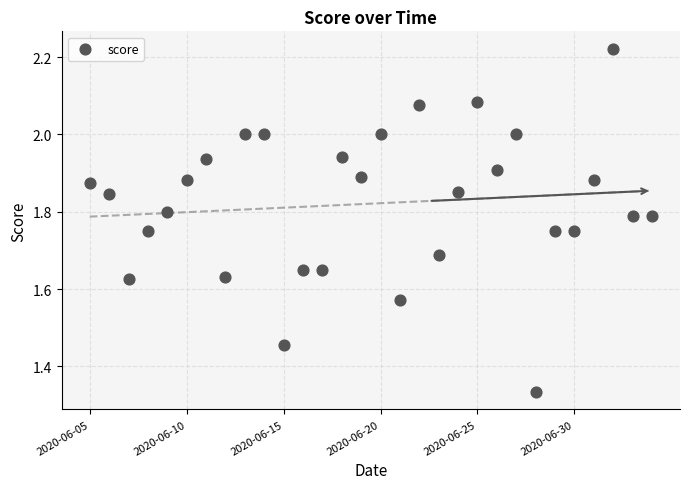

What is the range of Y values (max minus min)?

0.9